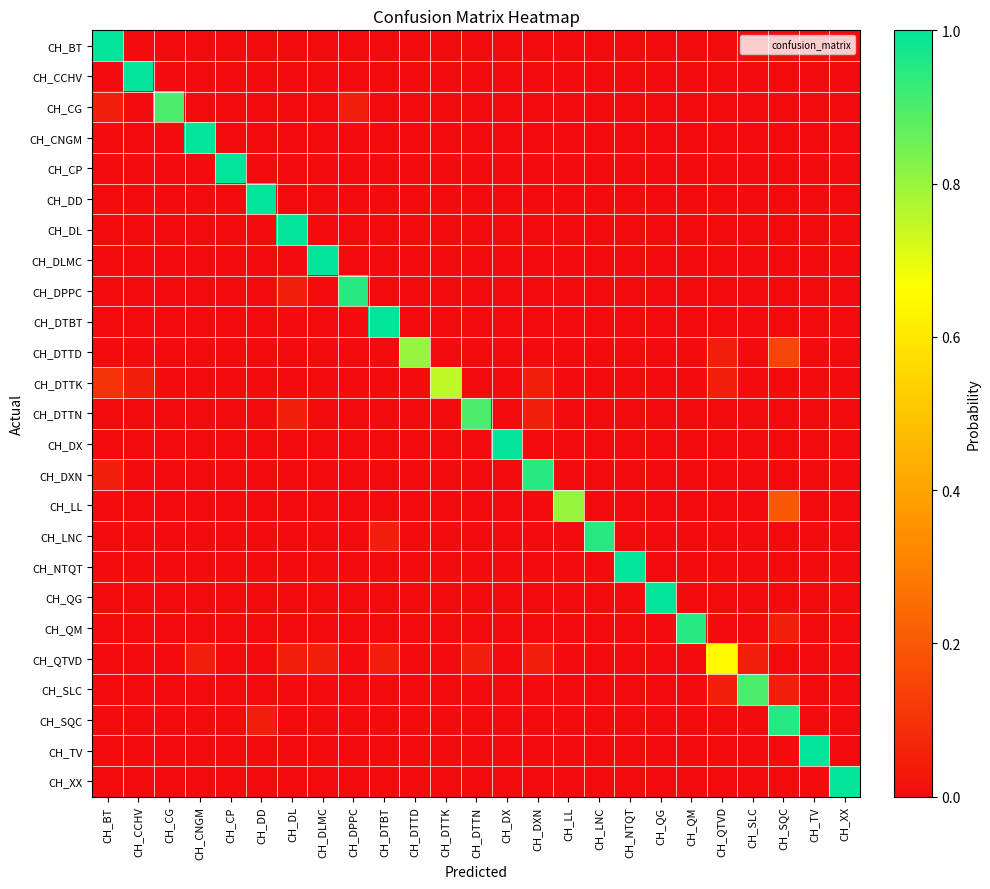

Which series changed the most between CH_DX and CH_NTQT?

CH_DX